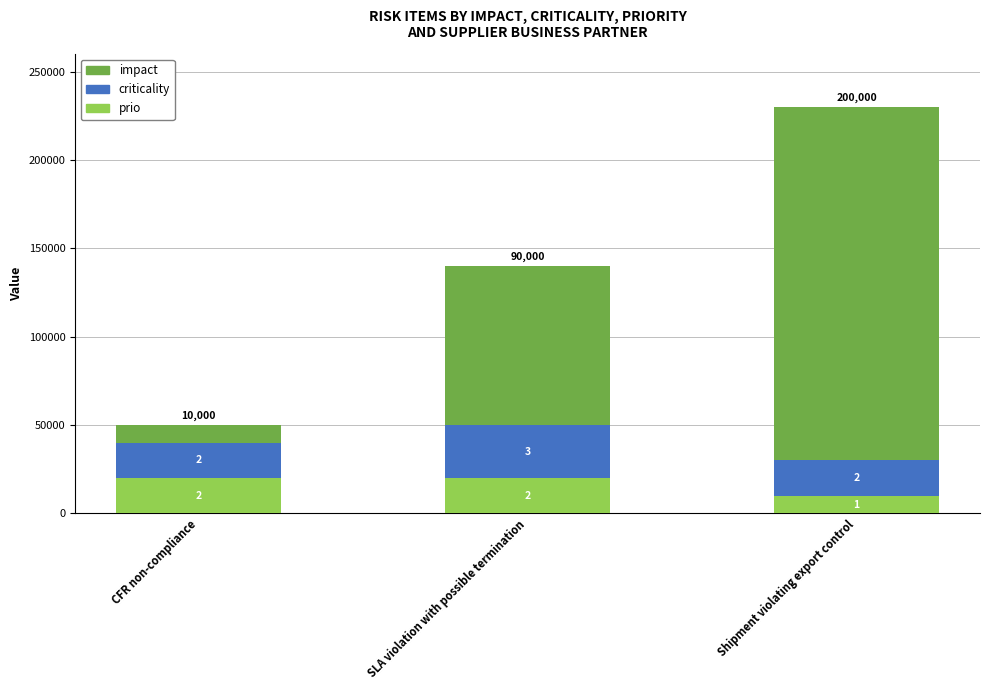

Which has a higher value, CFR non-compliance or SLA violation with possible termination?

CFR non-compliance